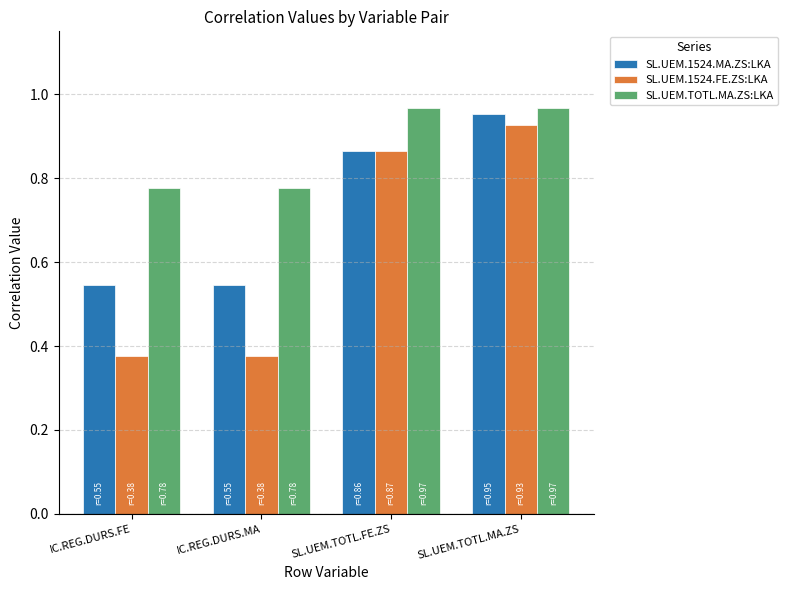

Which series has the largest total across all categories?

SL.UEM.TOTL.MA.ZS:LKA